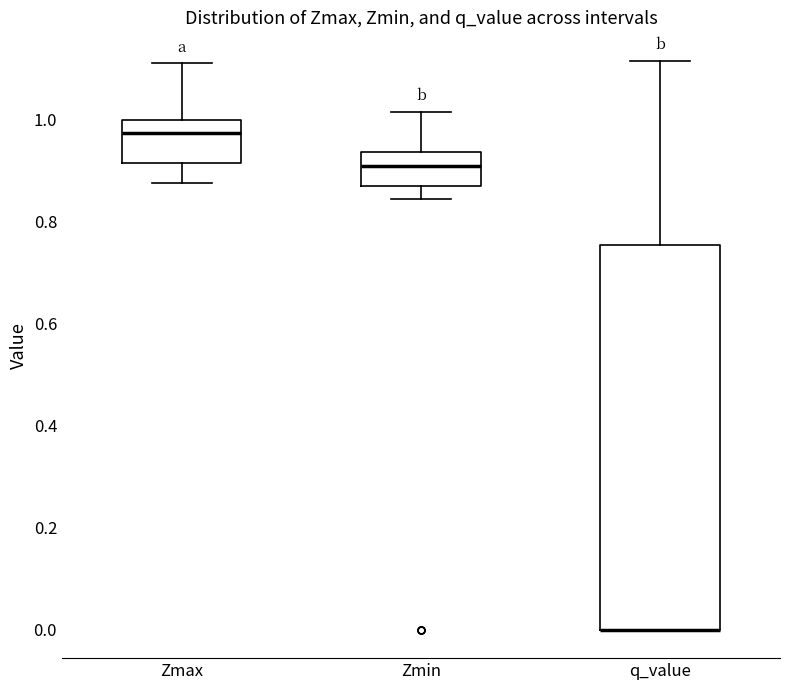

Reading left to right, read every box against the y-axis: the position of its median line, the range the box covers, and the ends of its whiskers. The values are not printed on the chart, so give them approximately, as read against the axis.

Zmax: median 0.98, box 0.92 to 1.00, whiskers 0.88 to 1.12
Zmin: median 0.90, box 0.86 to 0.94, whiskers 0.84 to 1.02
q_value: median 0.00 (drawn on the box's lower edge), box 0.00 to 0.76, whiskers 0.00 to 1.12